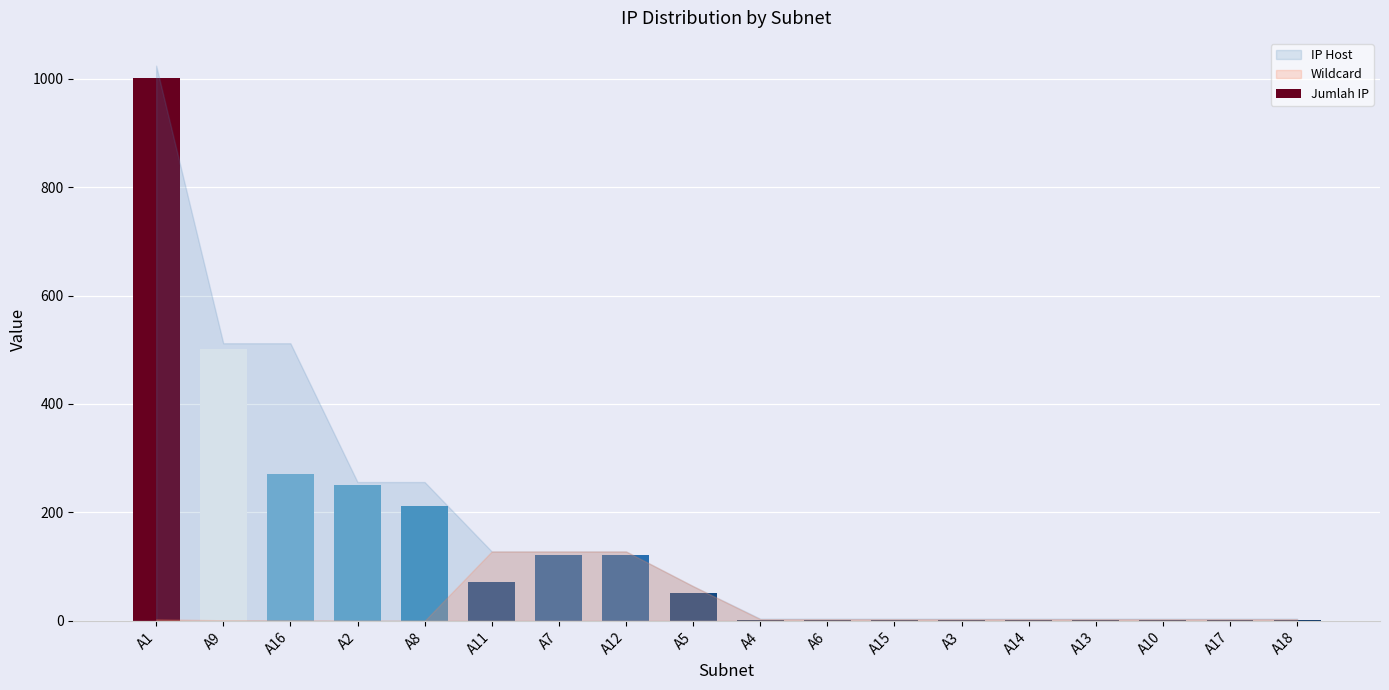

The value at A9 is 208. True or false?

False